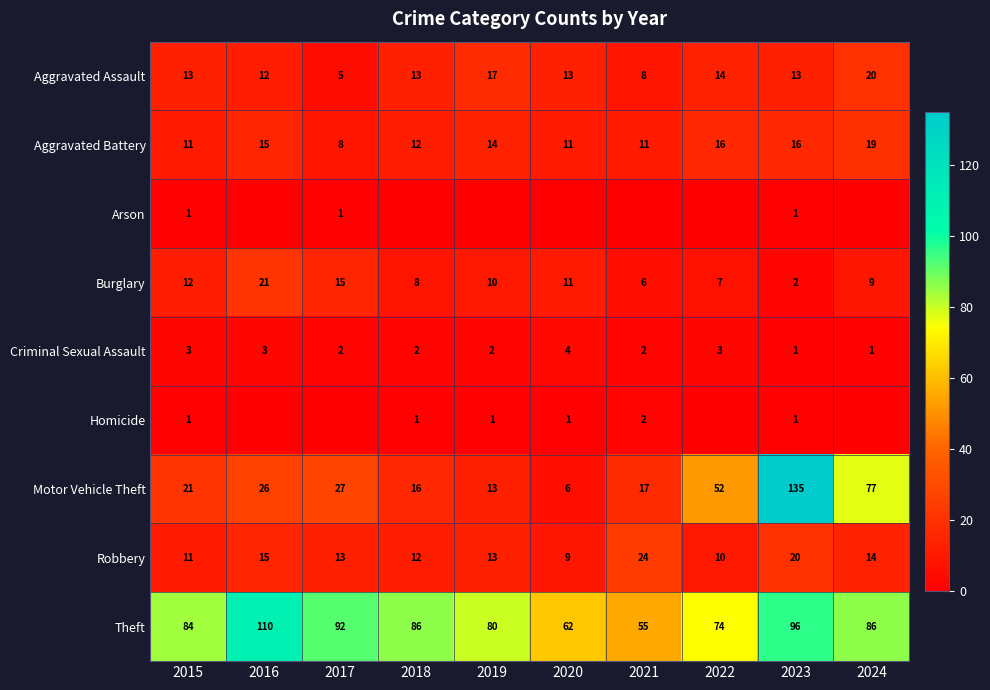

What is the total value across all series at 2015?

157